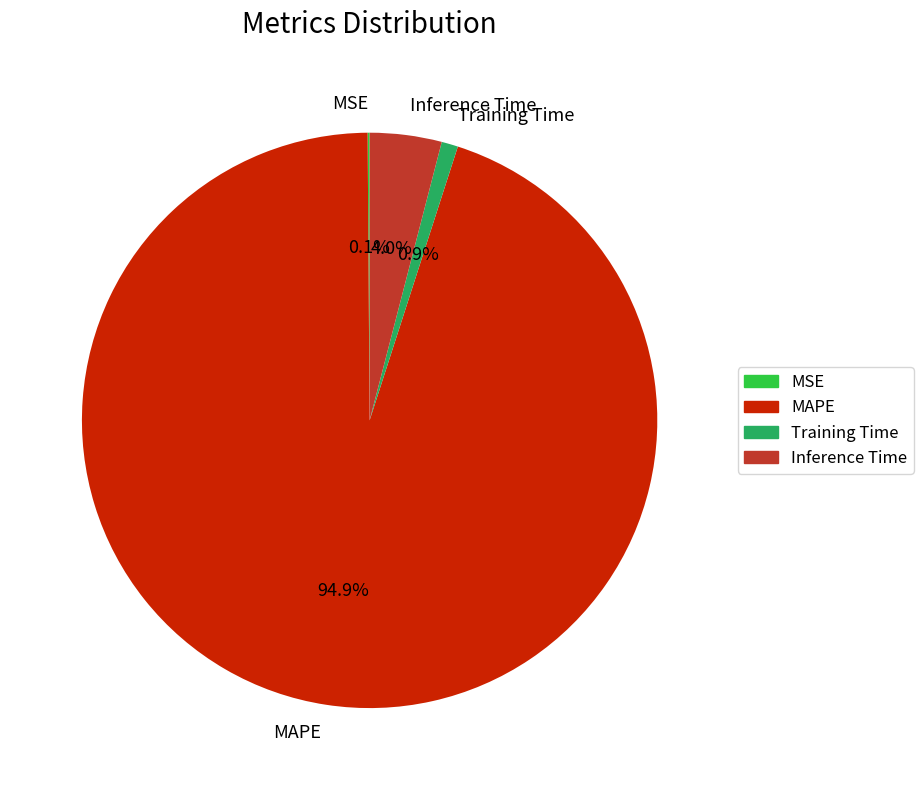

What portion of the pie excludes Training Time?

99.1%